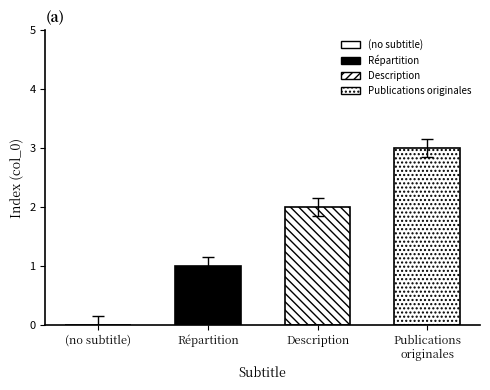

How many data points does each series have?

1